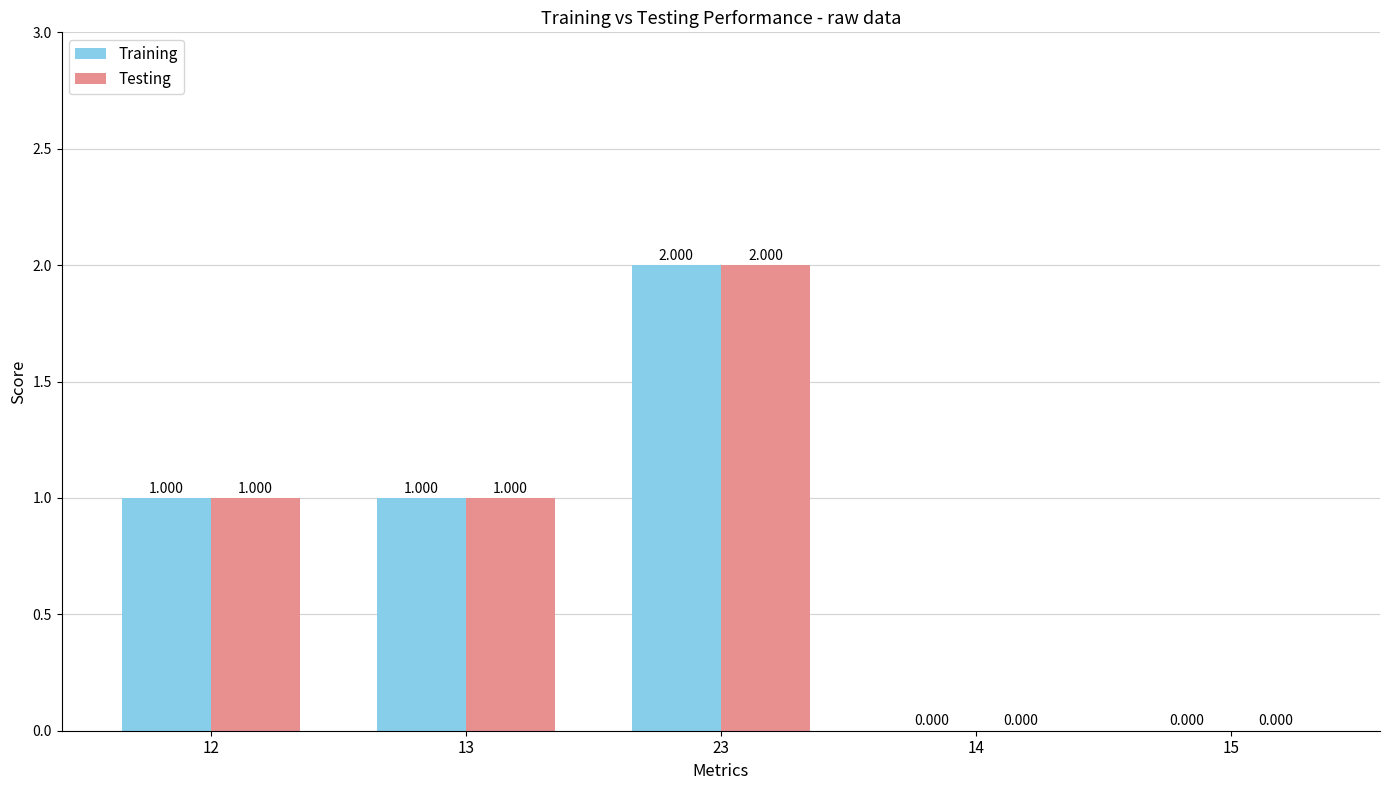

Is the value of Testing at 23 greater than the value of Training at 15?

Yes